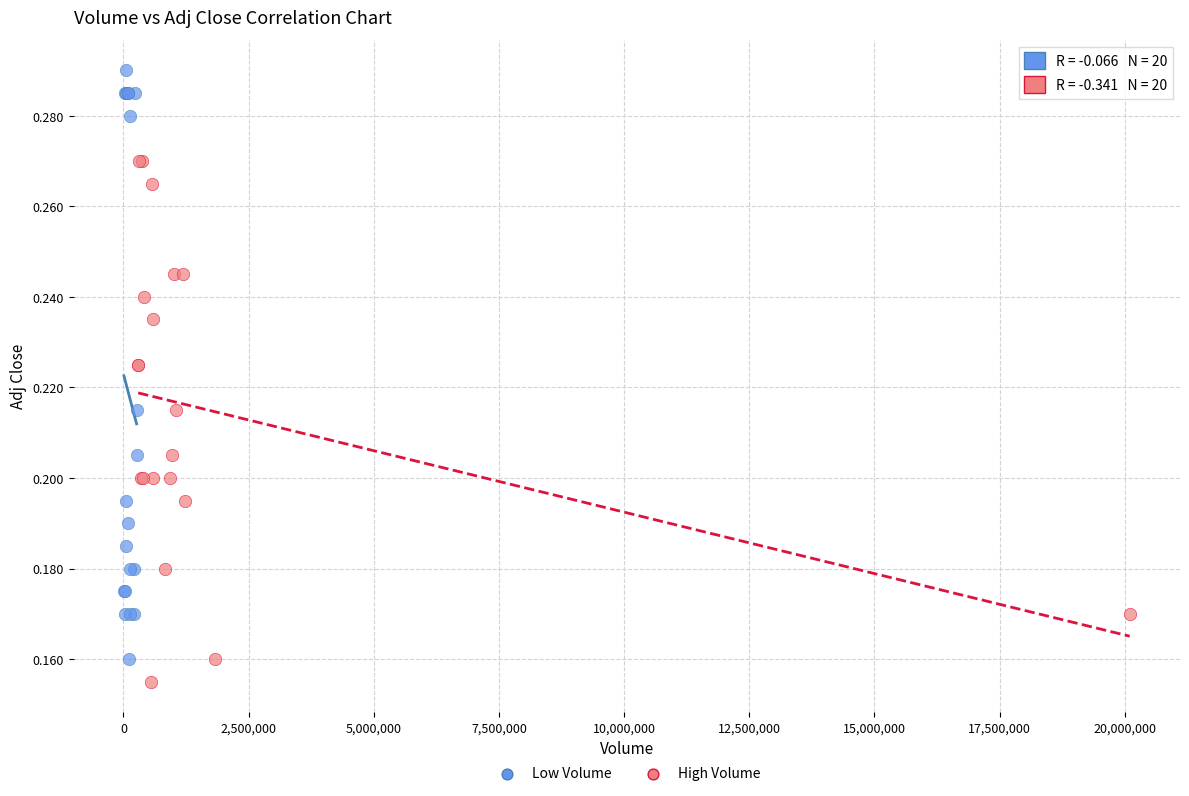

Which series has the largest Y range (max minus min)?

Low Volume